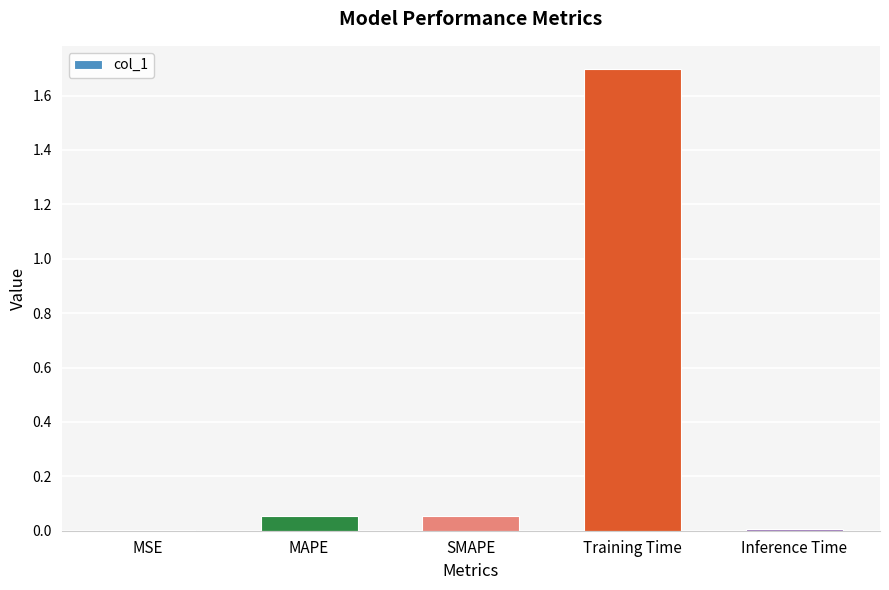

Which has a higher value, Training Time or MAPE?

Training Time